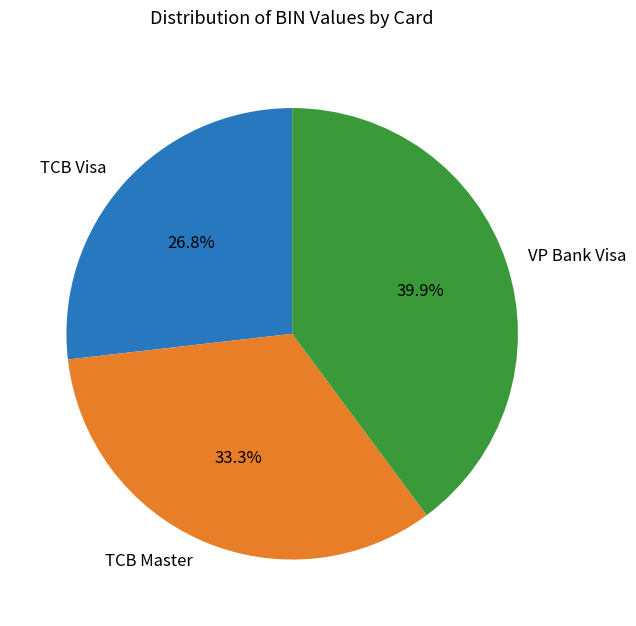

To the nearest percent, what percentage of the pie is TCB Master?

33%